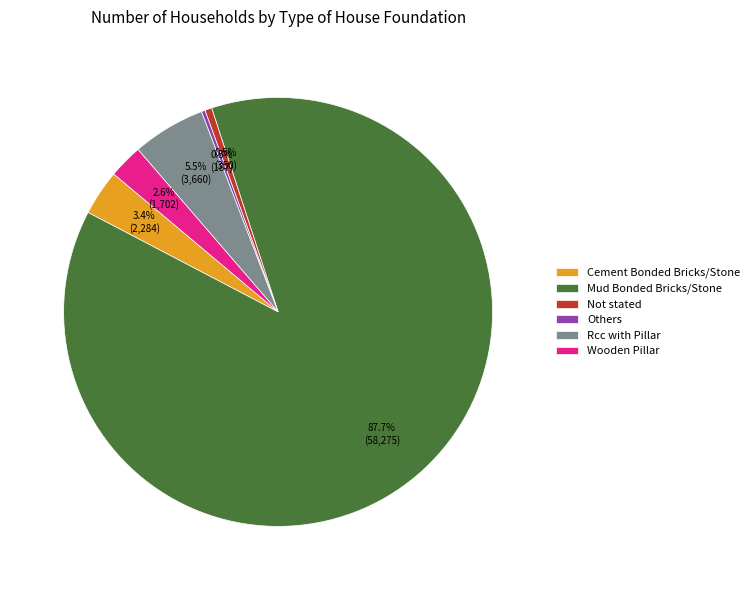

Does Mud Bonded Bricks/Stone account for over 50% of the chart?

Yes